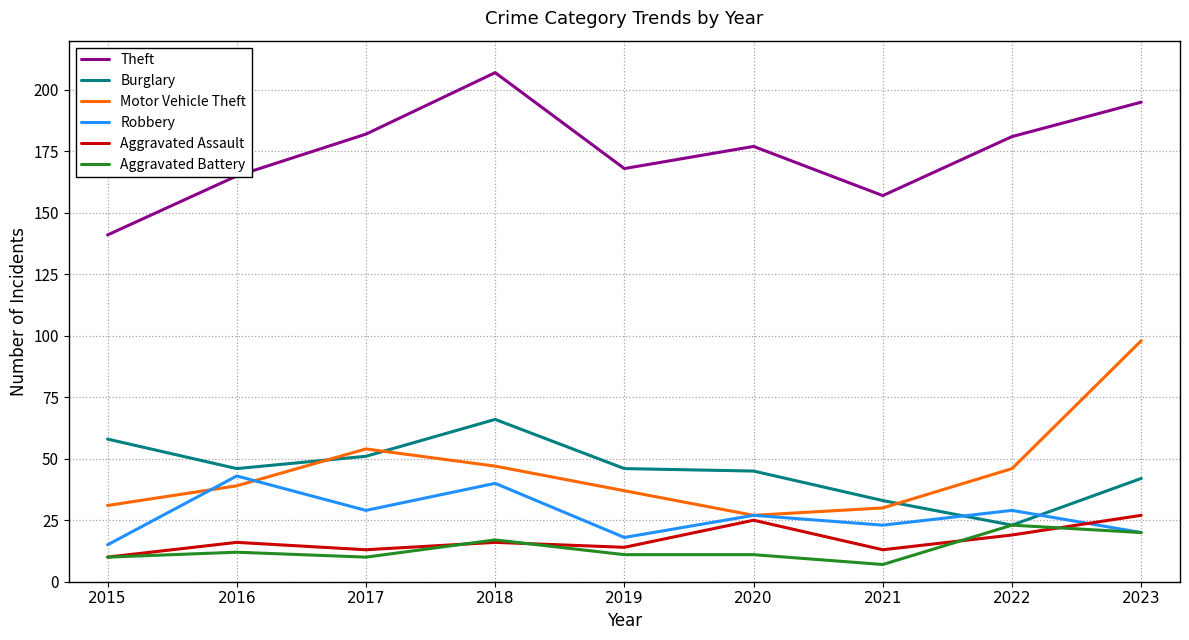

What is the approximate value of Theft at 2015, to the nearest 10?

140